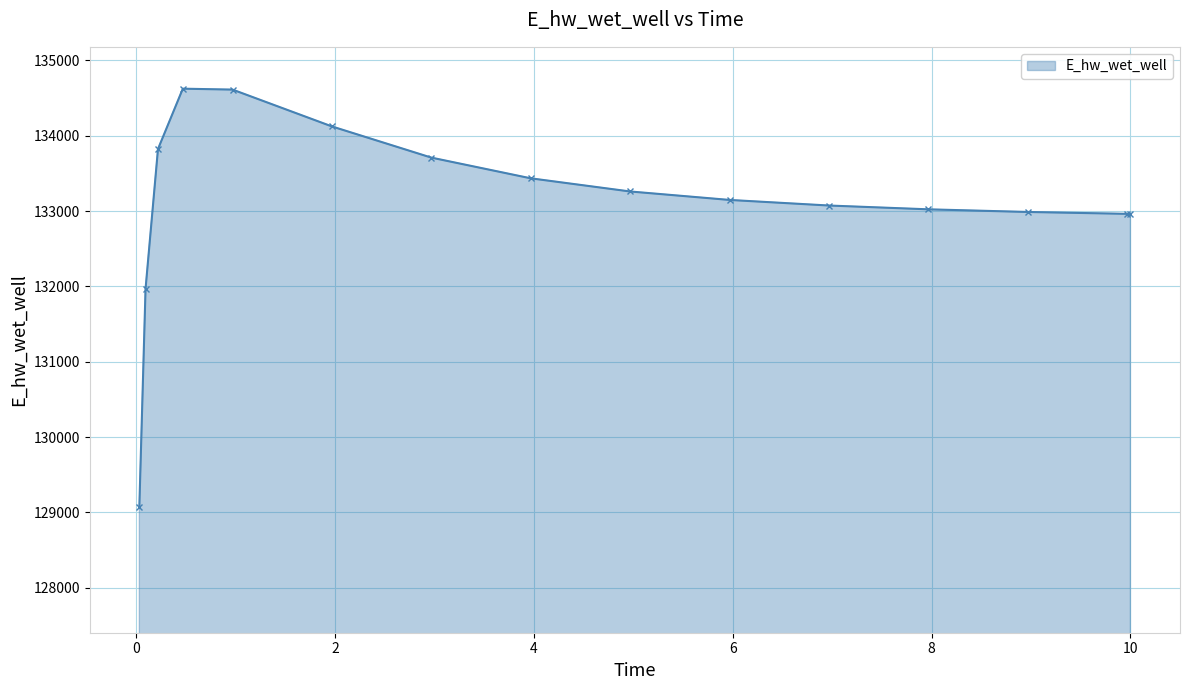

What is the maximum value shown in the chart?

134623.9